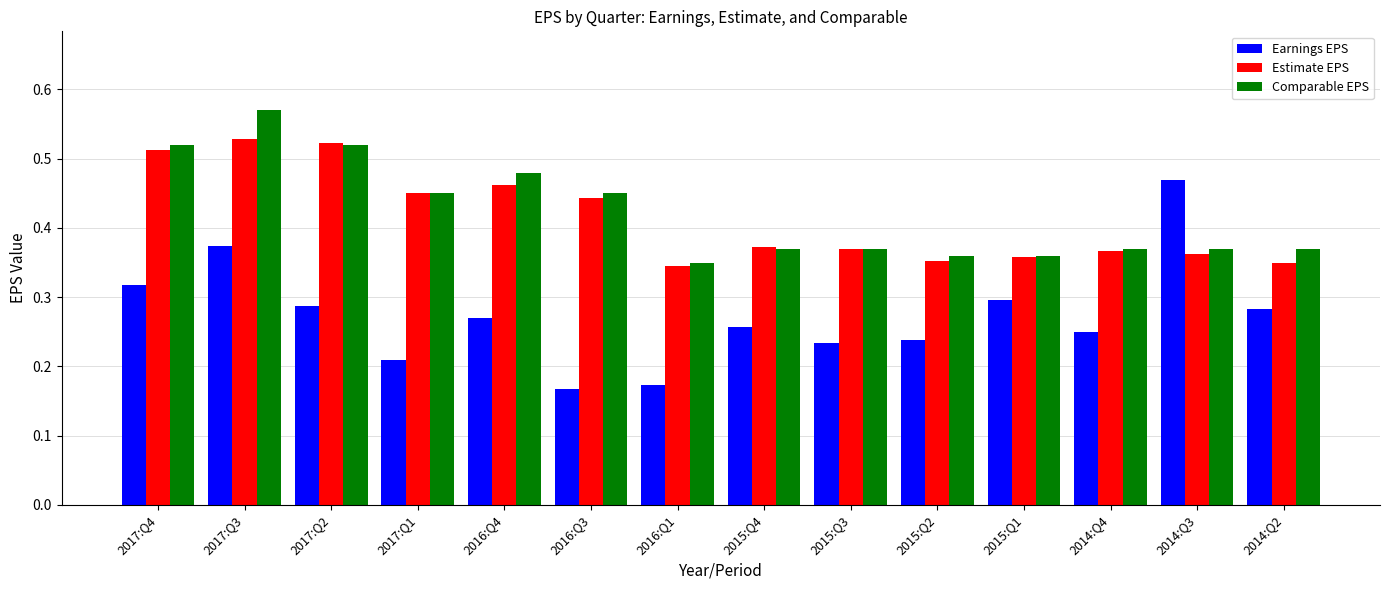

The Comparable EPS series shows 0.1 at 2014:Q3. True or false?

False